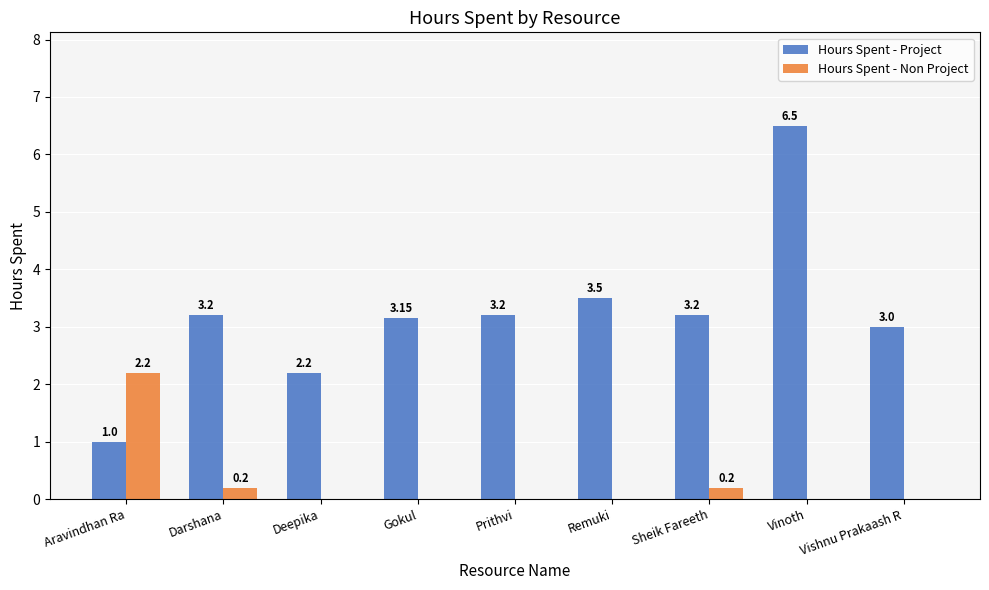

What is the spread (max minus min) of values at Aravindhan Ra?

1.2